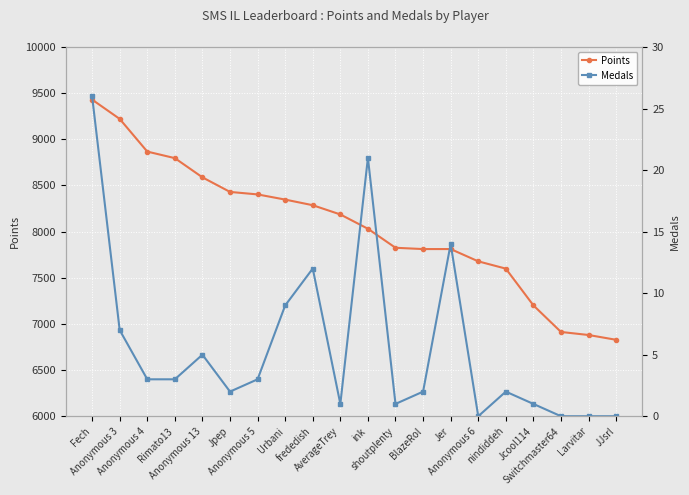

What is the difference between the maximum and minimum values in the Medals series?

26